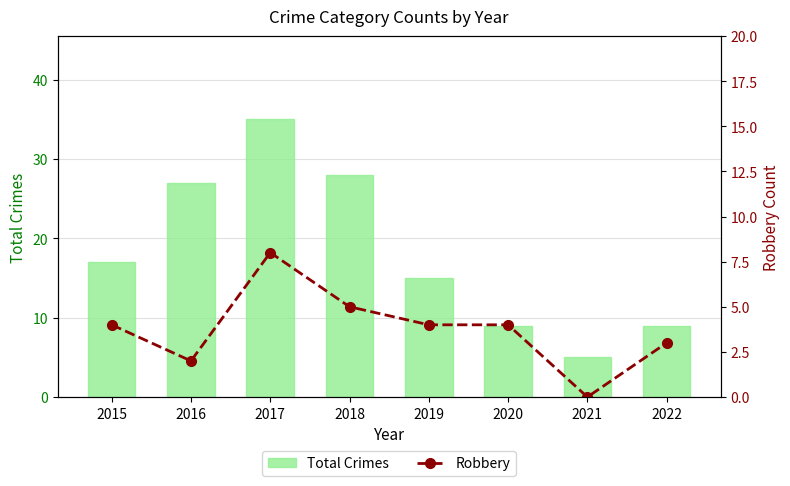

Rank the series at 2017 from lowest to highest value.

Robbery, Total Crimes